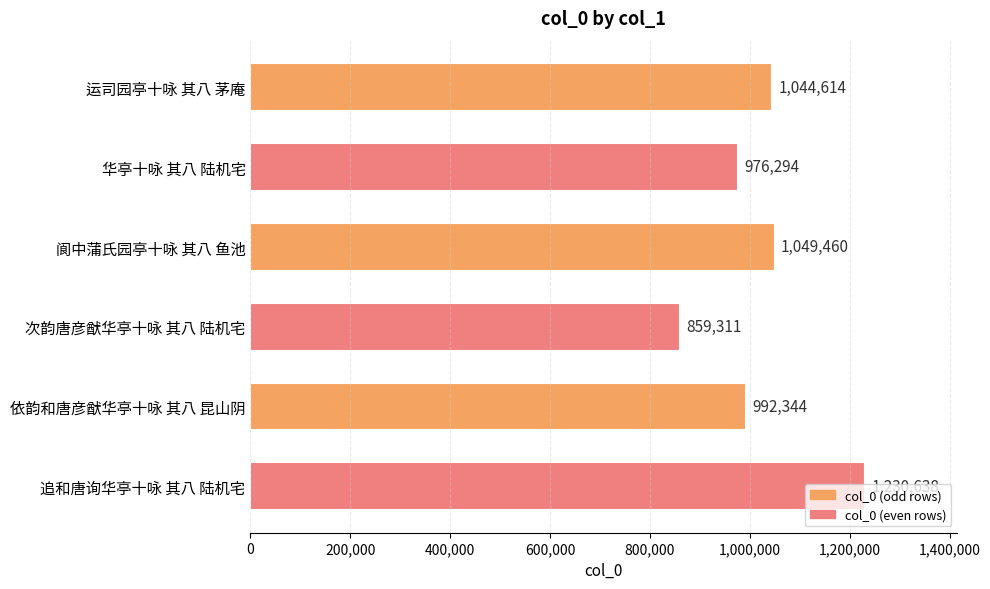

True or false: the data shows 1230638 at 追和唐询华亭十咏 其八 陆机宅.

True